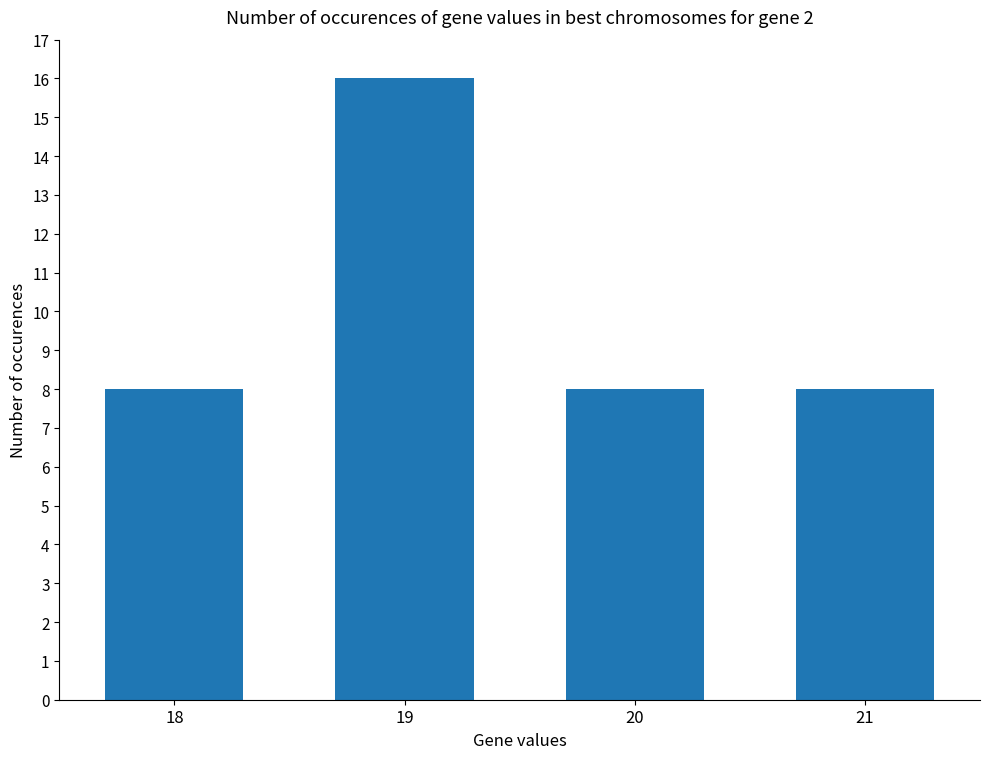

Count the values in the range 8 to 16.

4